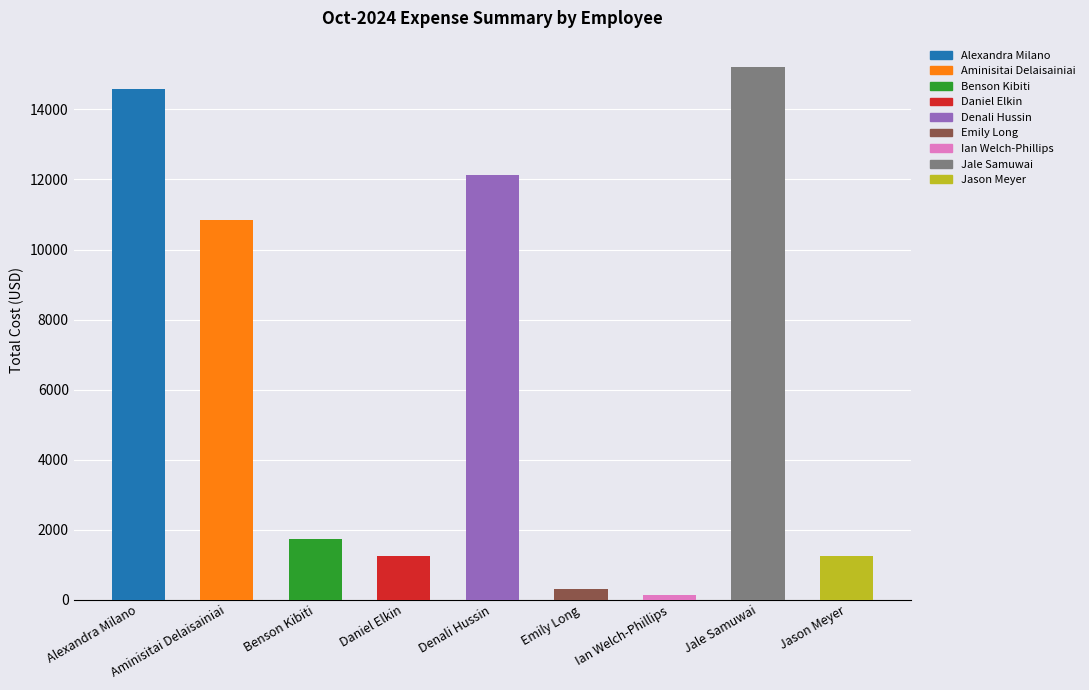

What position from the left is Emily Long?

6